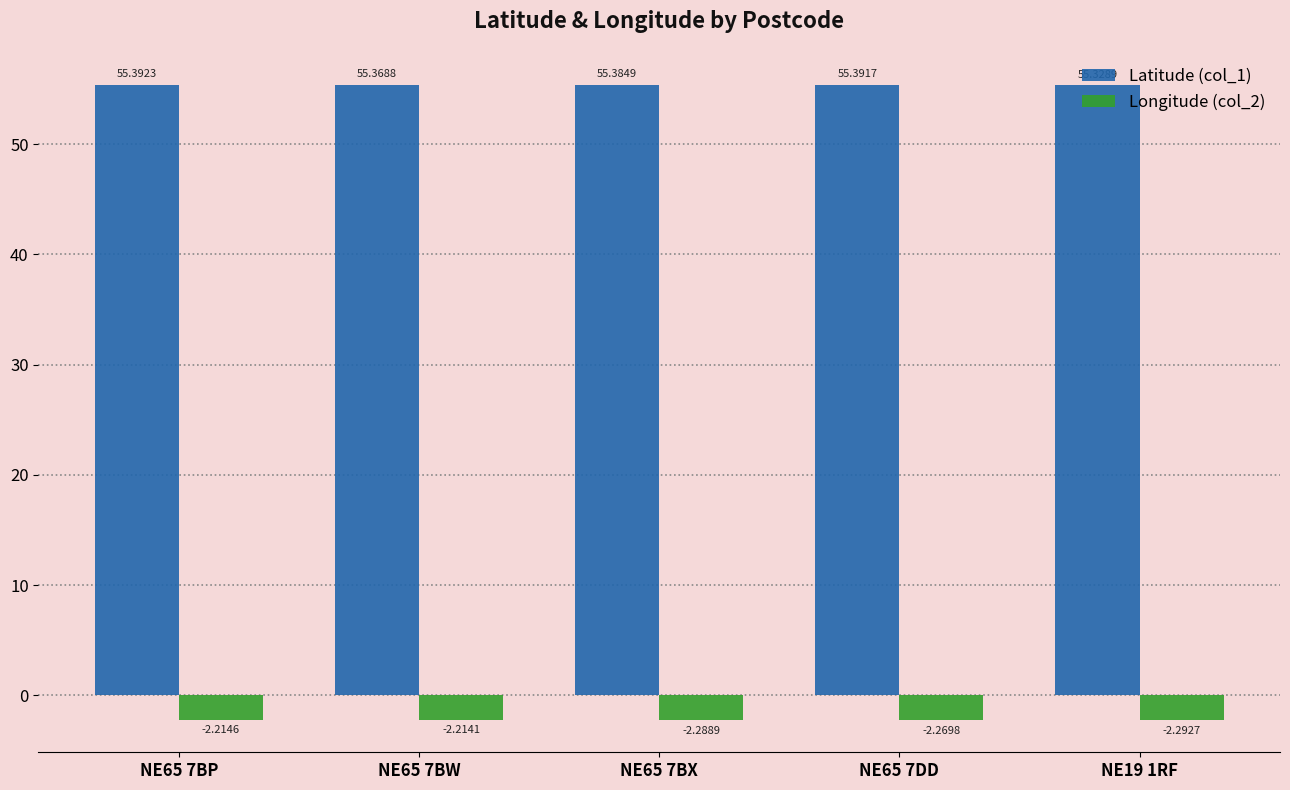

What is the spread (max minus min) of values at NE65 7DD?

57.7